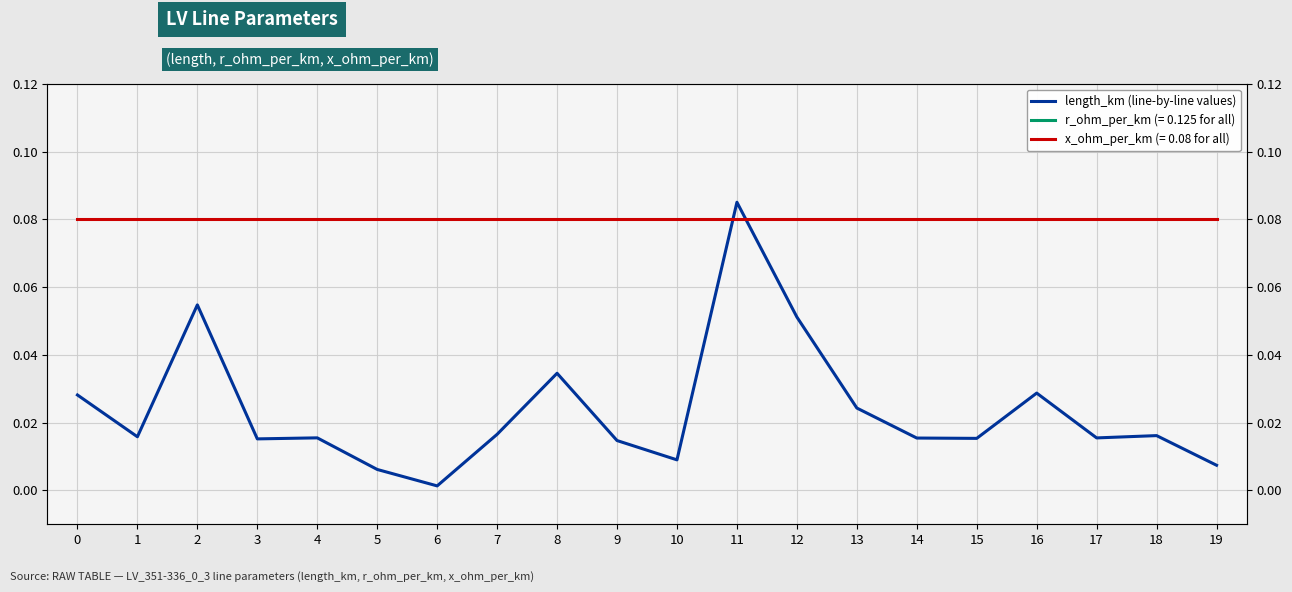

Reading left to right, transcribe all the data shown in this chart.

0=0.0	1=0.0	2=0.1	3=0.0	4=0.0	5=0.0	6=0.0	7=0.0	8=0.0	9=0.0	10=0.0	11=0.1	12=0.1	13=0.0	14=0.0	15=0.0	16=0.0	17=0.0	18=0.0	19=0.0